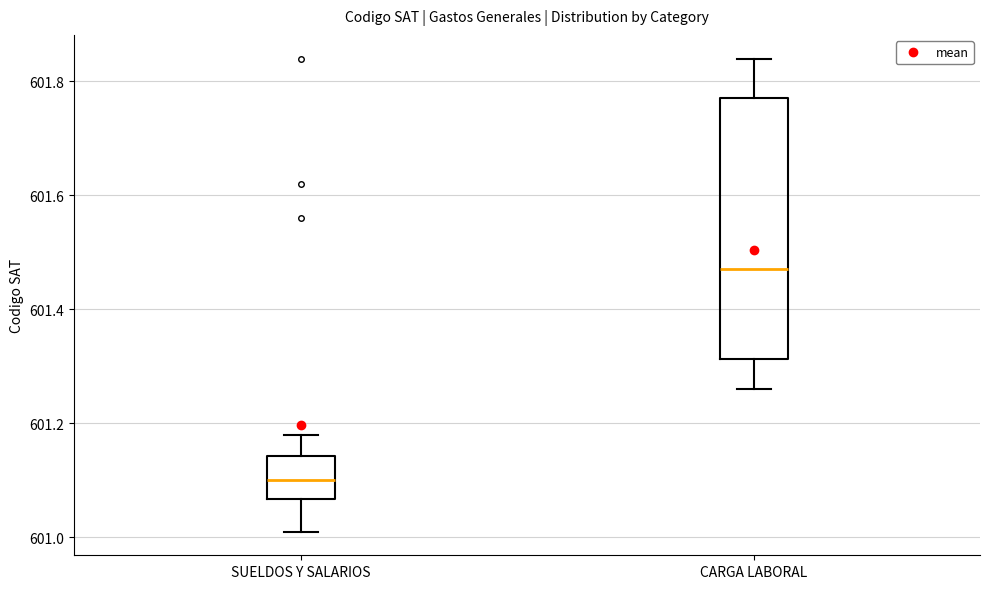

Which box has the highest median line?

CARGA LABORAL